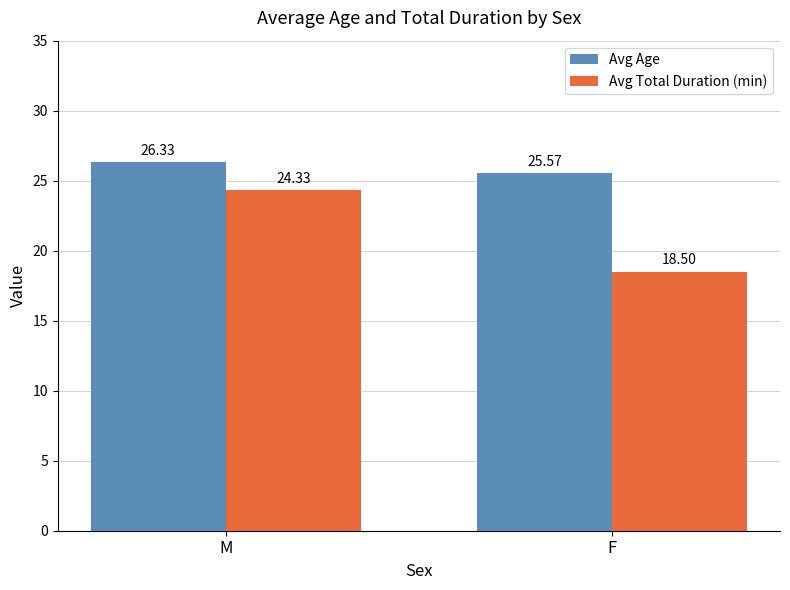

Reading left to right, what are all the values shown in this chart?

Avg Age: M=26.3	F=25.6
Avg Total Duration (min): M=24.3	F=18.5